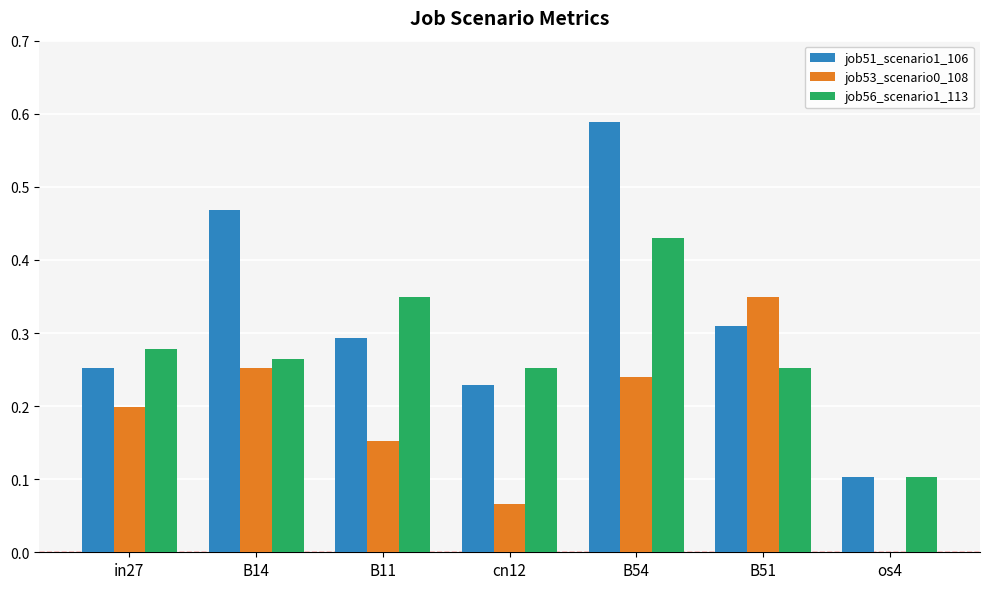

How many distinct data groups are displayed?

3